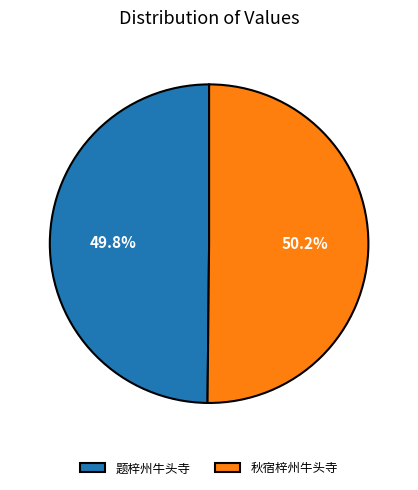

The 秋宿梓州牛头寺 slice represents 11% of the pie. True or false?

False